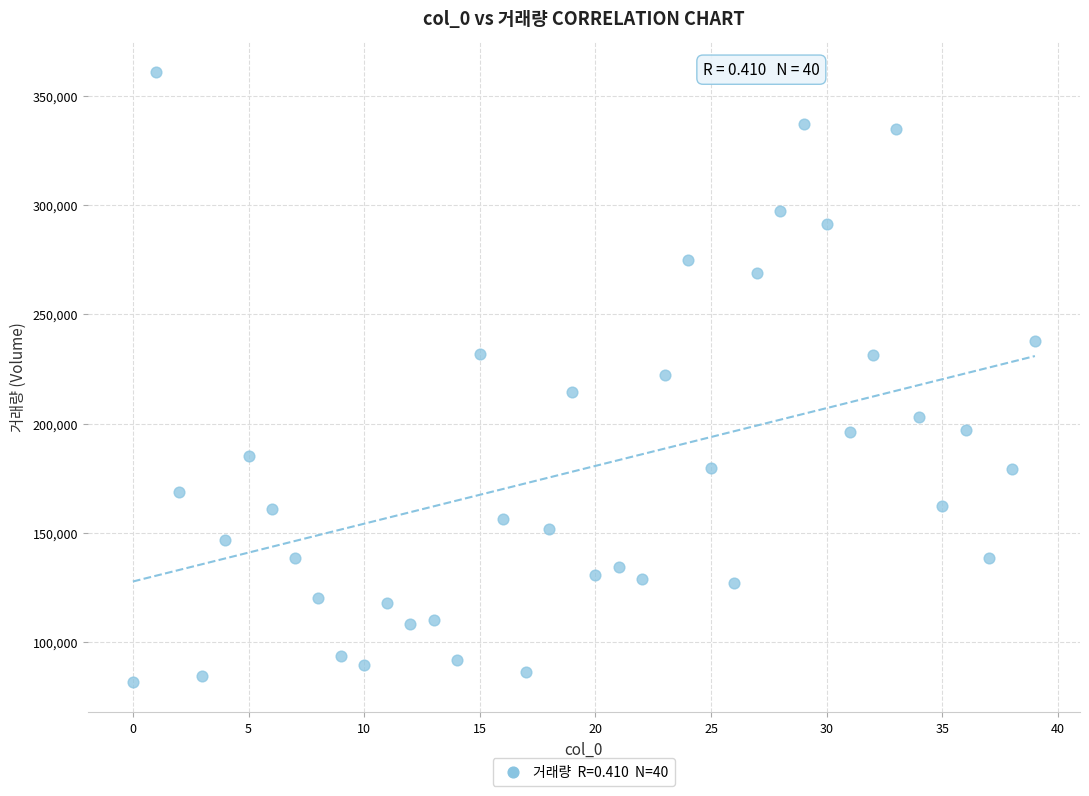

What is the range of Y values (max minus min)?

279818